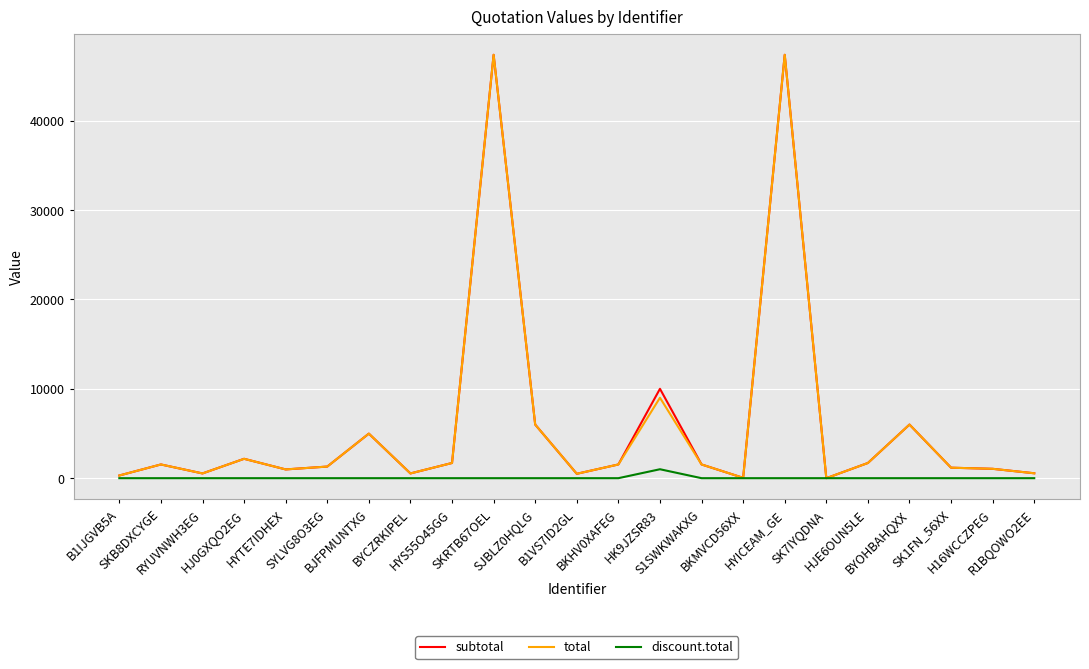

What is the greatest value displayed?

47370.0